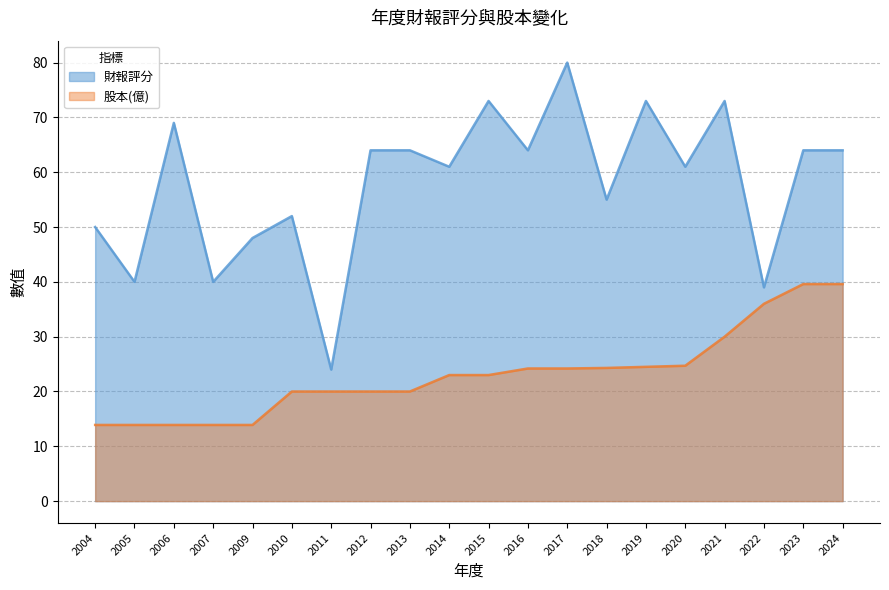

At which label is 財報評分 closest to 52?

2010